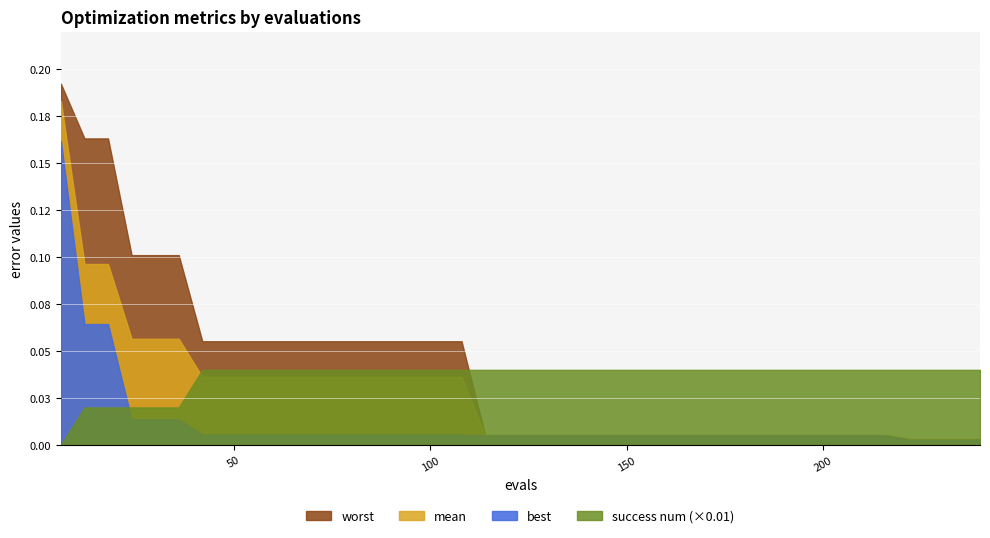

What is the spread (max minus min) of values at 210?

4.0